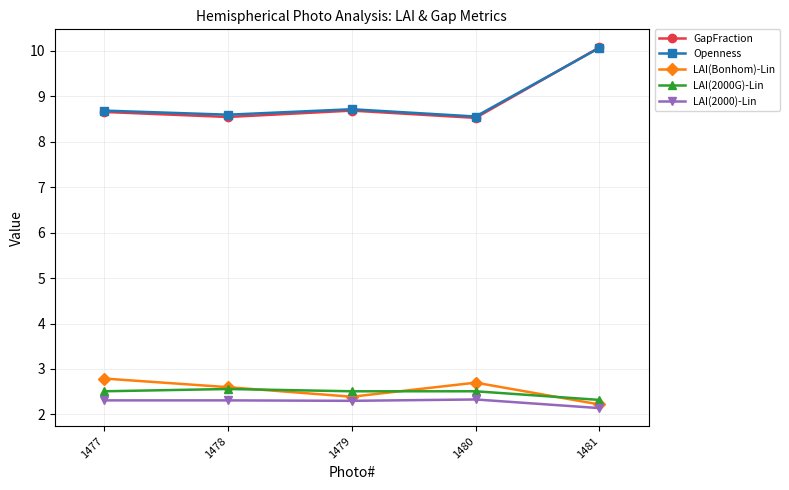

At which category does the chart reach its minimum across all series?

1481